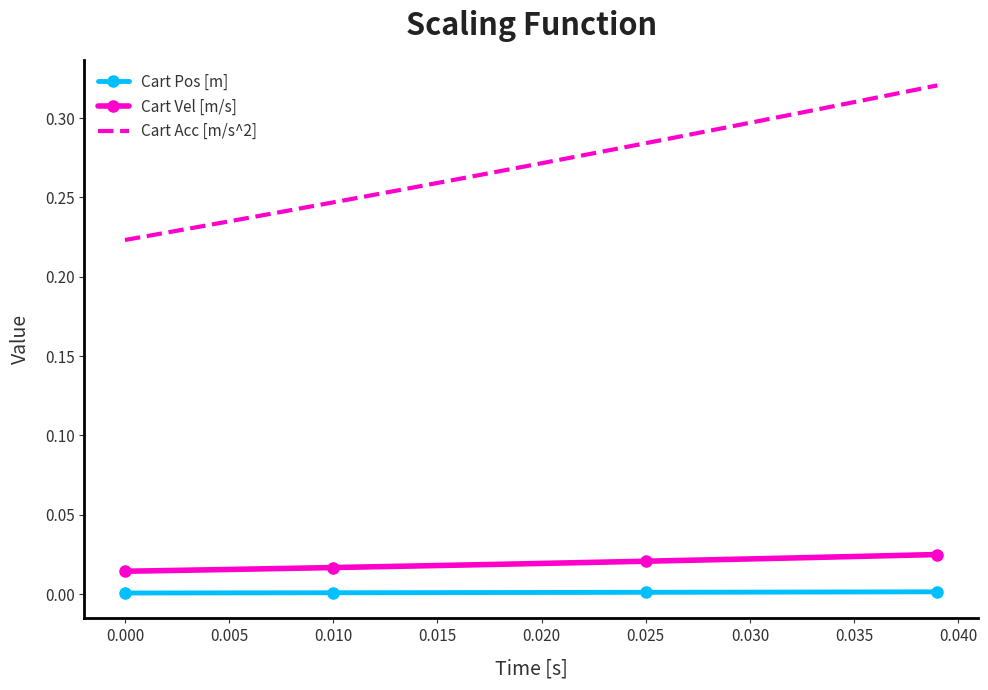

True or false: Cart Pos [m] and Cart Acc [m/s^2] cross at least once.

False